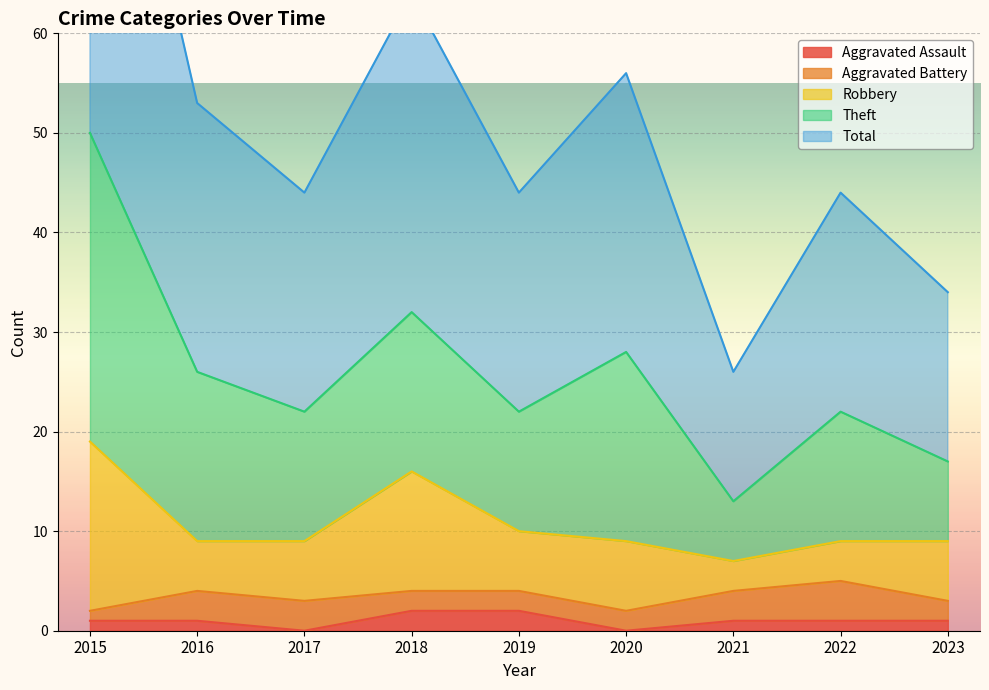

Is the value of Theft at 2021 greater than the value of Robbery at 2022?

Yes